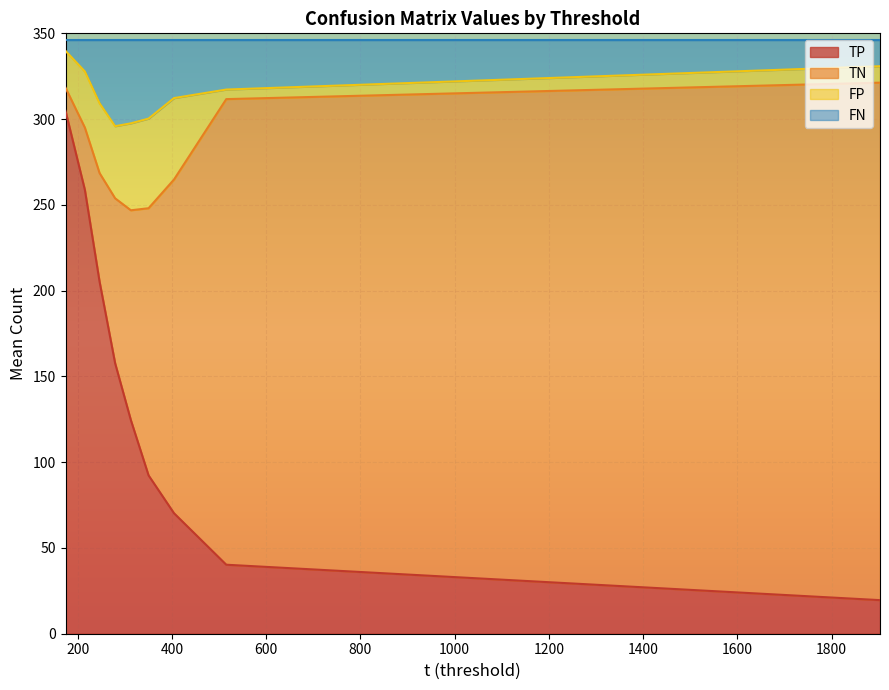

What are all the series names shown in the legend?

TP, TN, FP, FN